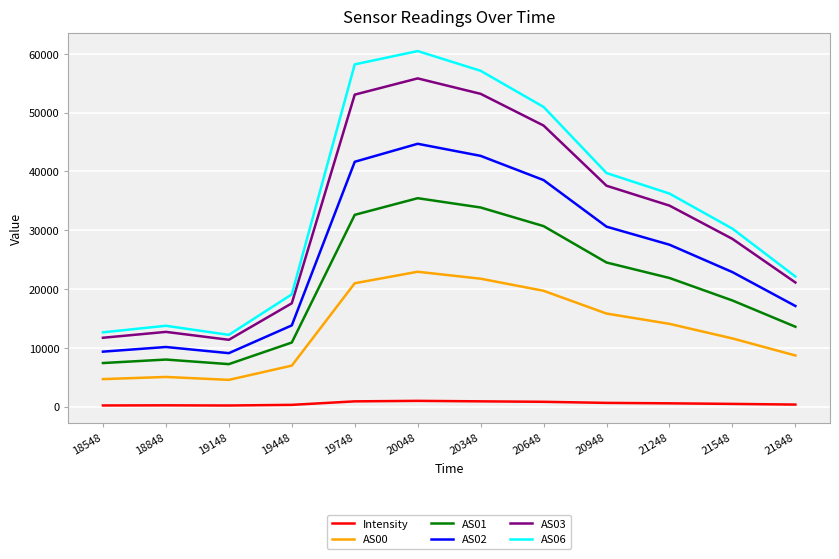

List the series in order of their peak value, lowest first.

Intensity, AS00, AS01, AS02, AS03, AS06